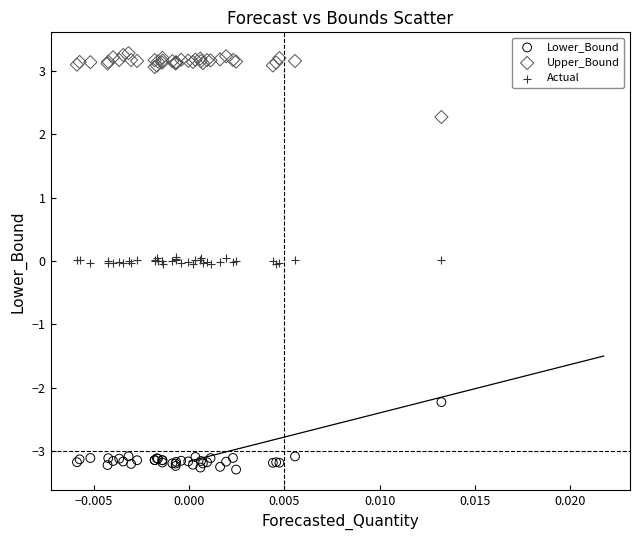

Which series reaches the maximum Y coordinate?

Upper_Bound